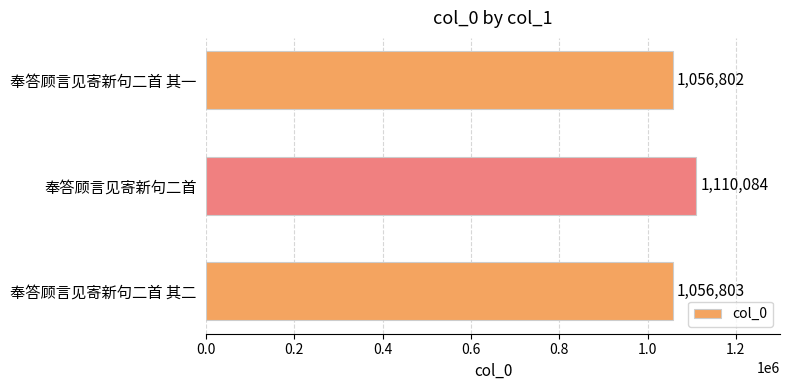

Are the bars horizontal?

Yes